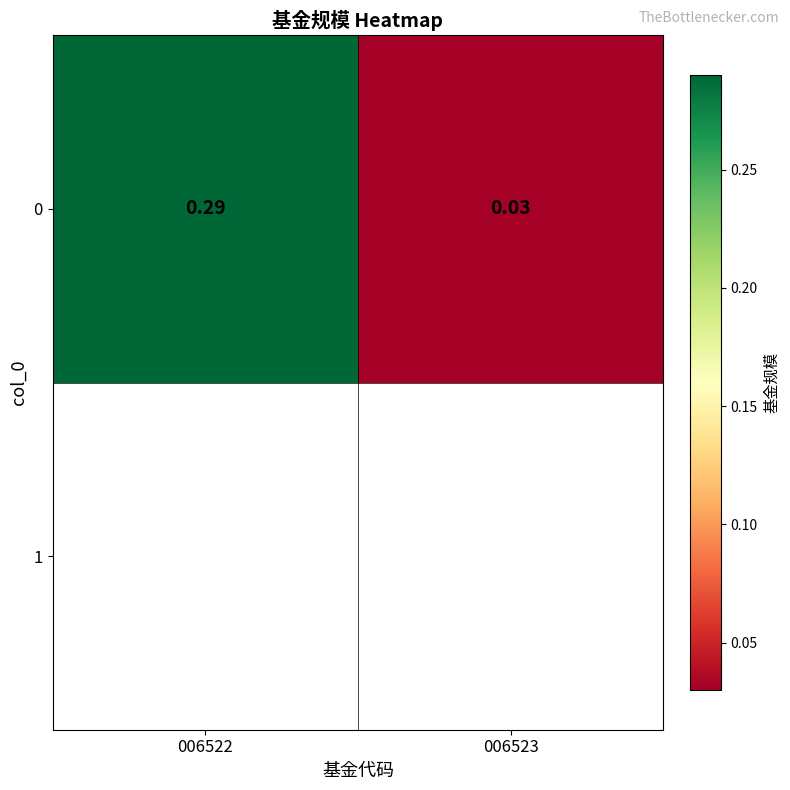

Reading left to right, extract all data points from this chart.

0.3	0.0